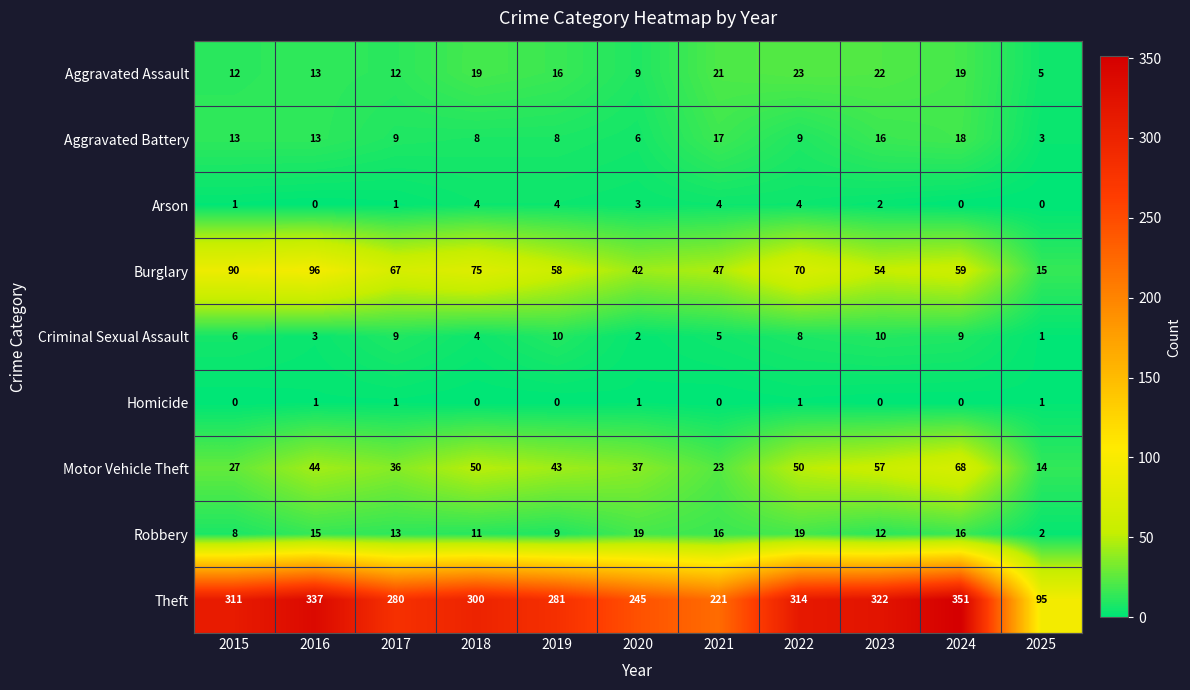

At which label does Theft reach its minimum?

2025